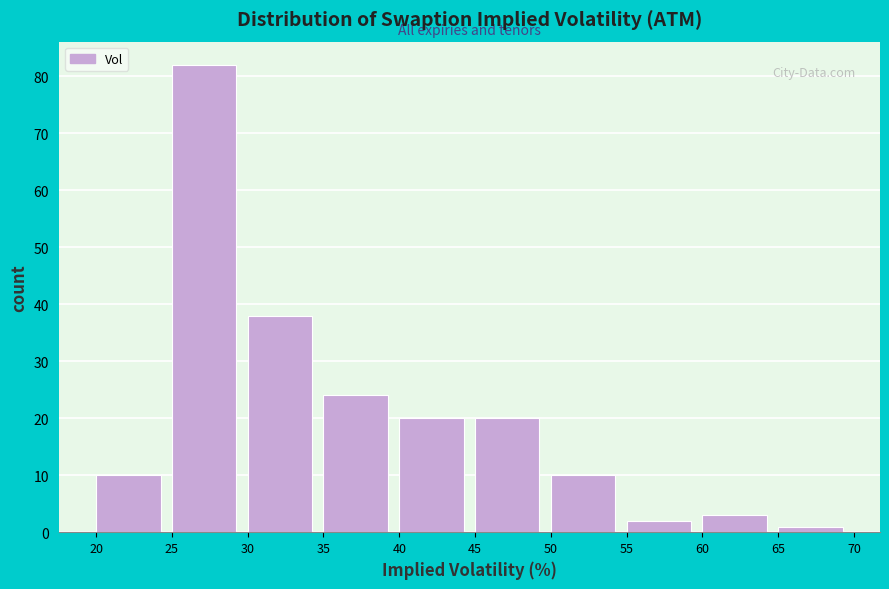

Reading left to right, list every bar in this chart as the range it spans on the x-axis followed by its height. The values are not printed on the chart, so give them approximately, as read against the axis.

20 to 25: 10
25 to 30: 82
30 to 35: 38
35 to 40: 24
40 to 45: 20
45 to 50: 20
50 to 55: 10
55 to 60: 2
60 to 65: 3
65 to 70: 1